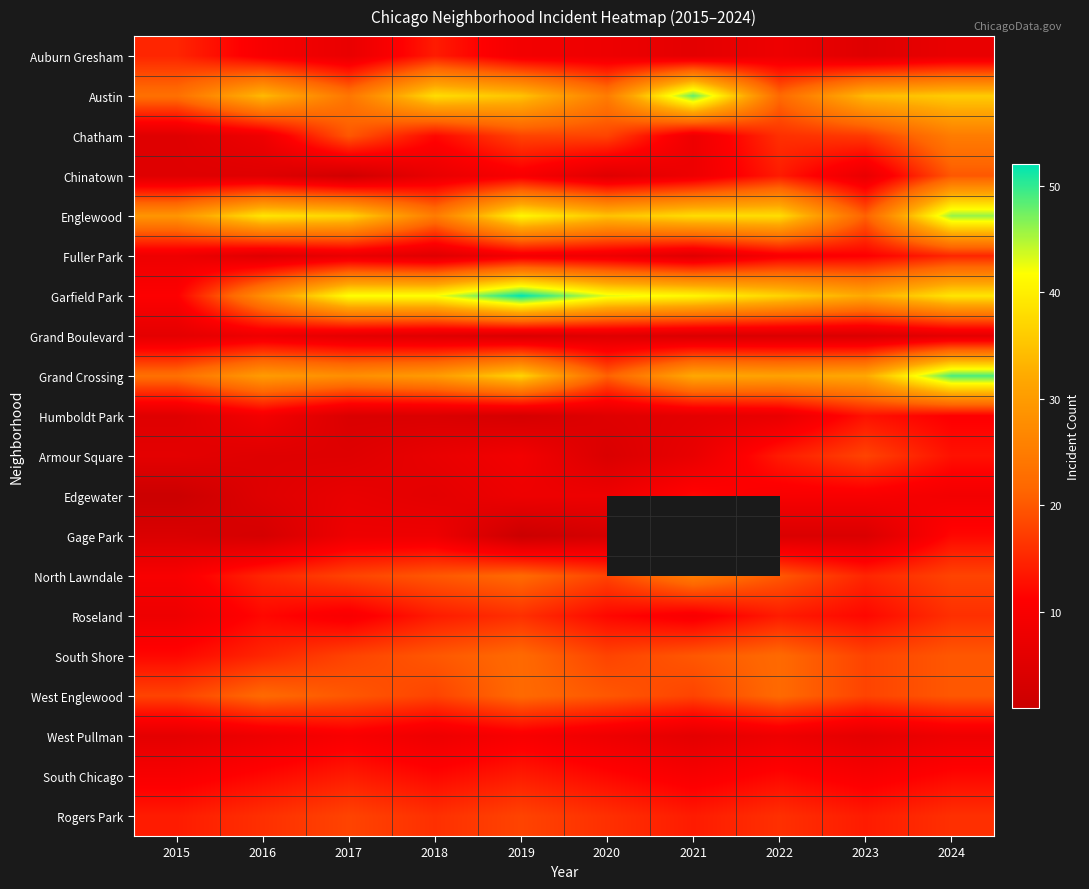

Which has a higher value, 2016 or 2015?

2015